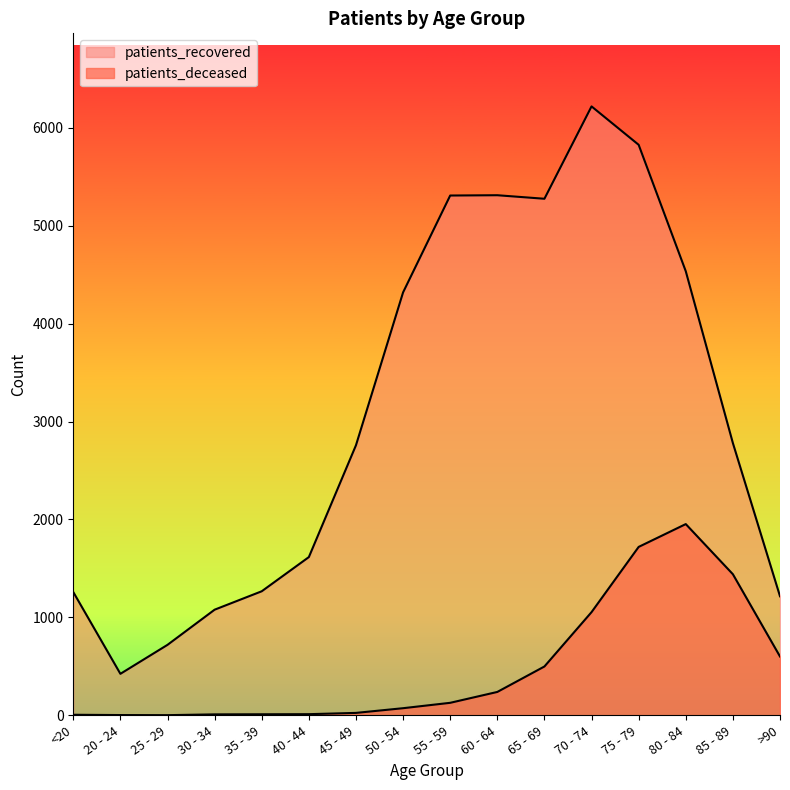

What is the minimum value for patients_deceased?

2